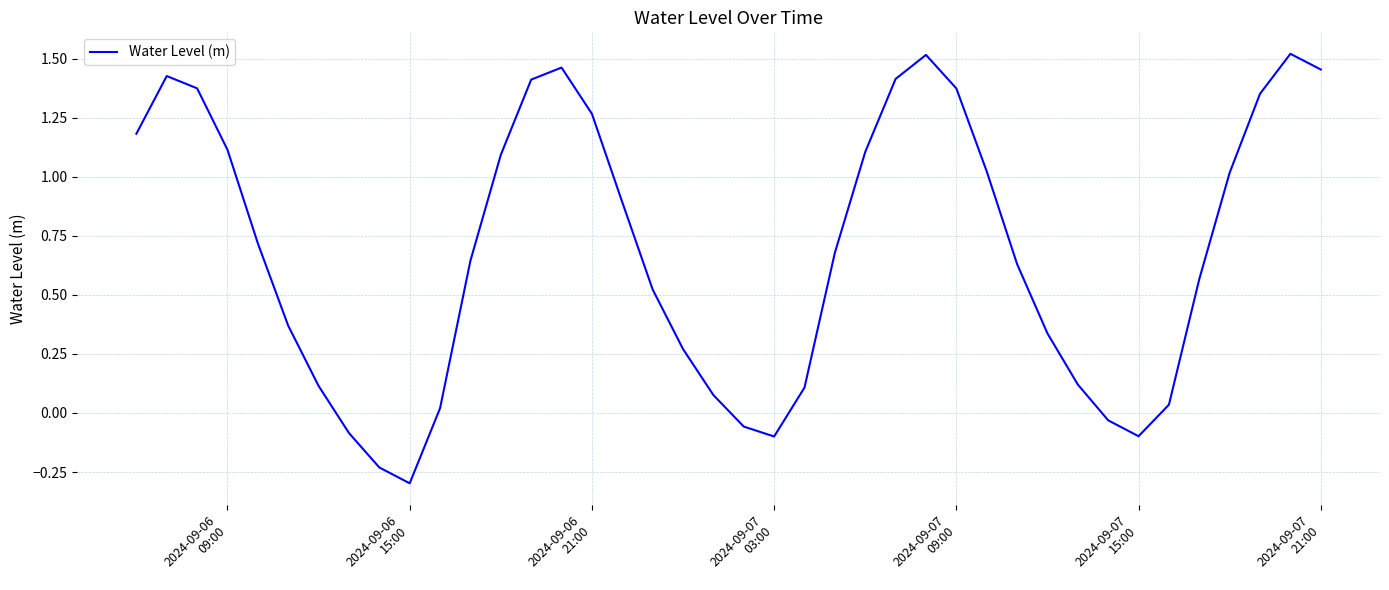

What is the smallest value displayed?

-0.3